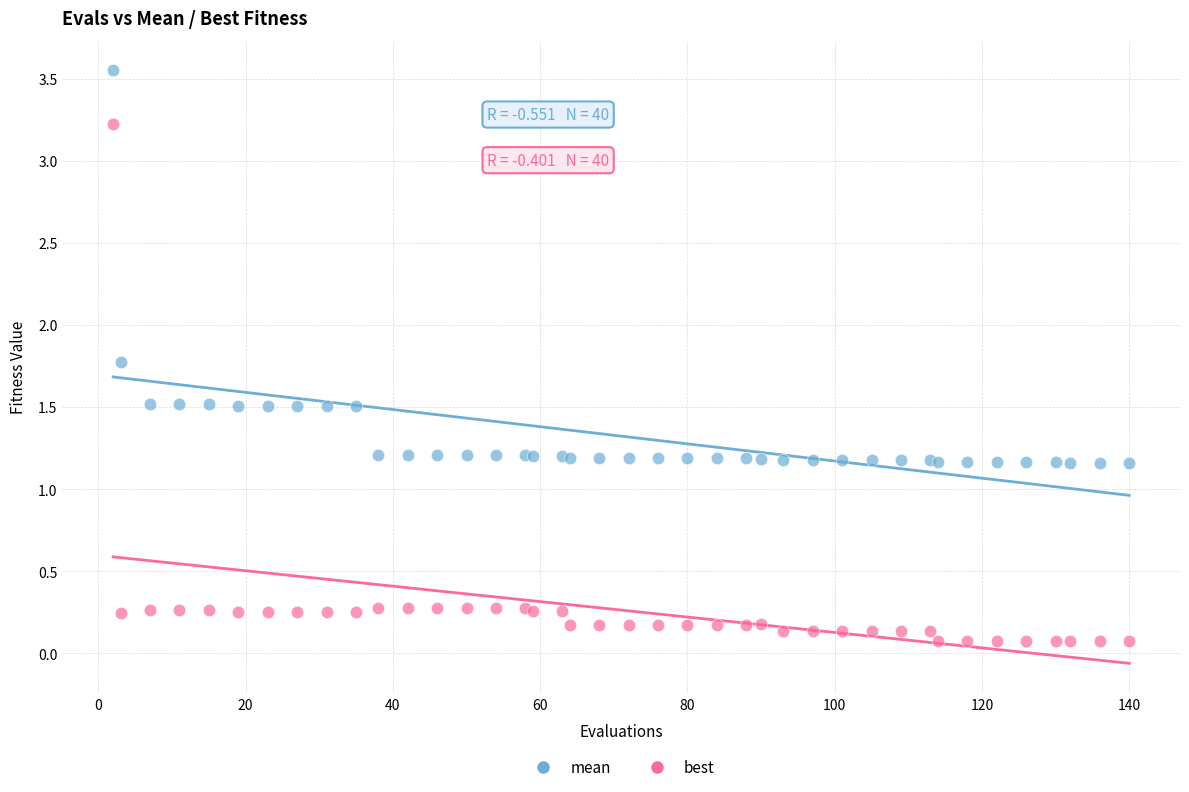

What are all the series names shown in the legend?

mean, best